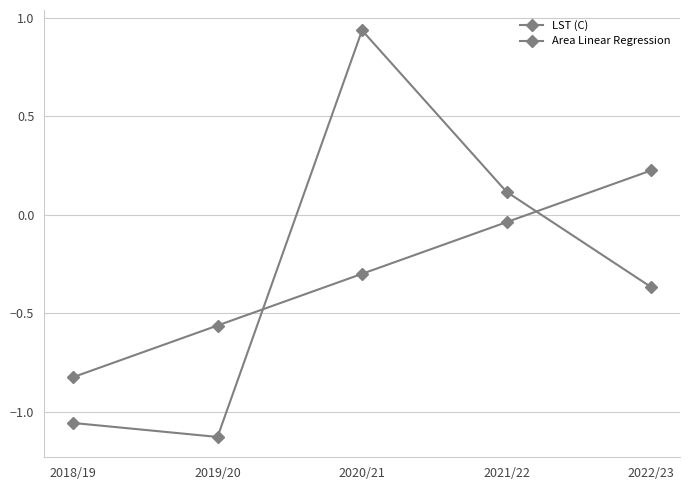

Reading left to right, extract all data points from this chart.

LST (C): -1.1	-1.1	0.9	0.1	-0.4
Area Linear Regression: -0.8	-0.6	-0.3	-0.0	0.2